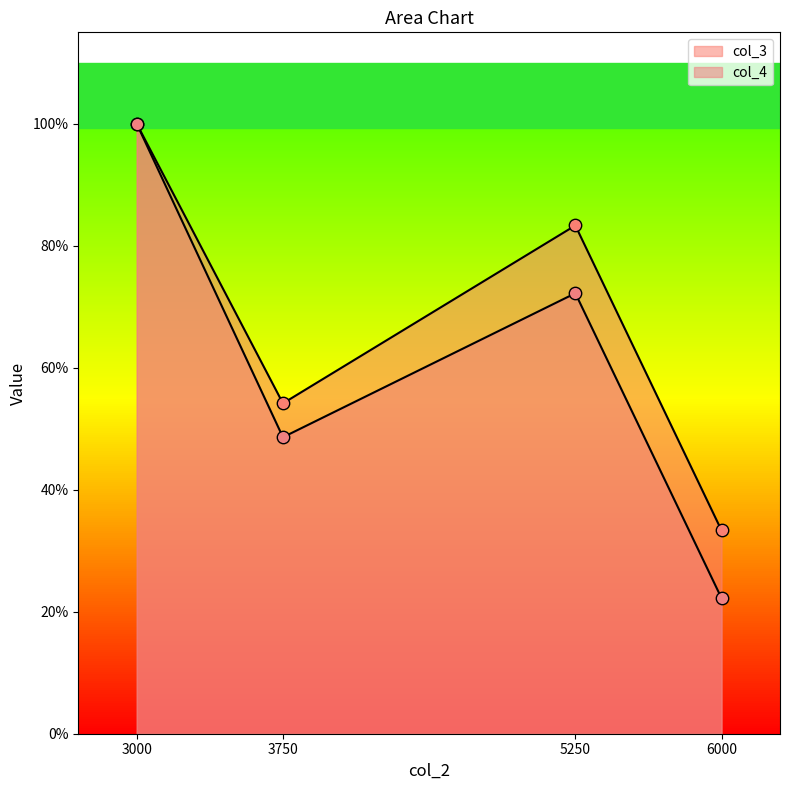

Is the value of col_3 at 6000 greater than the value of col_4 at 3000?

No